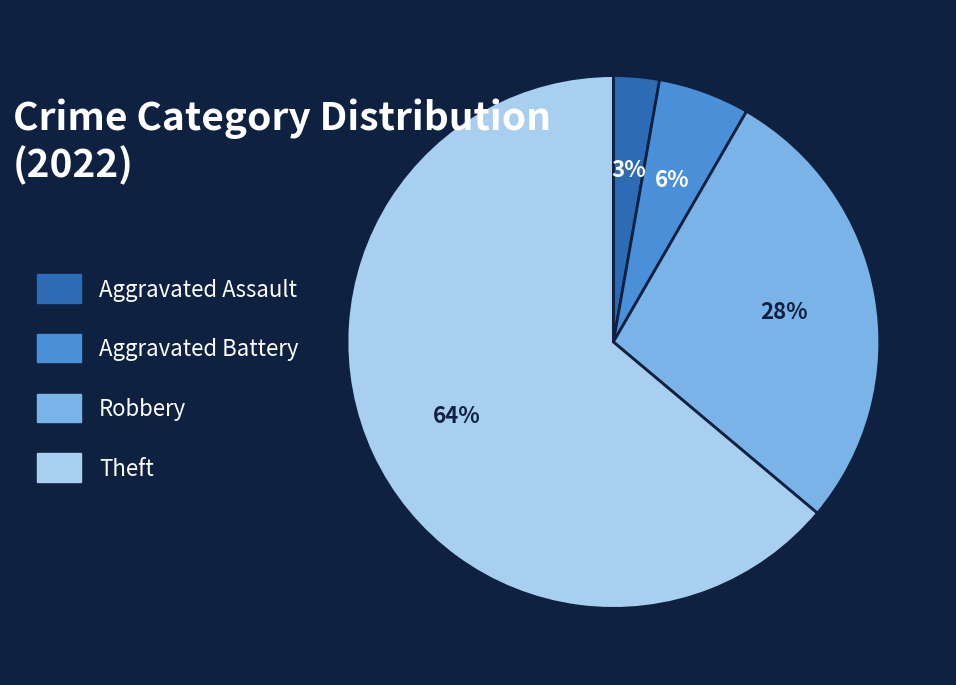

Between Aggravated Battery and Theft, which is larger?

Theft